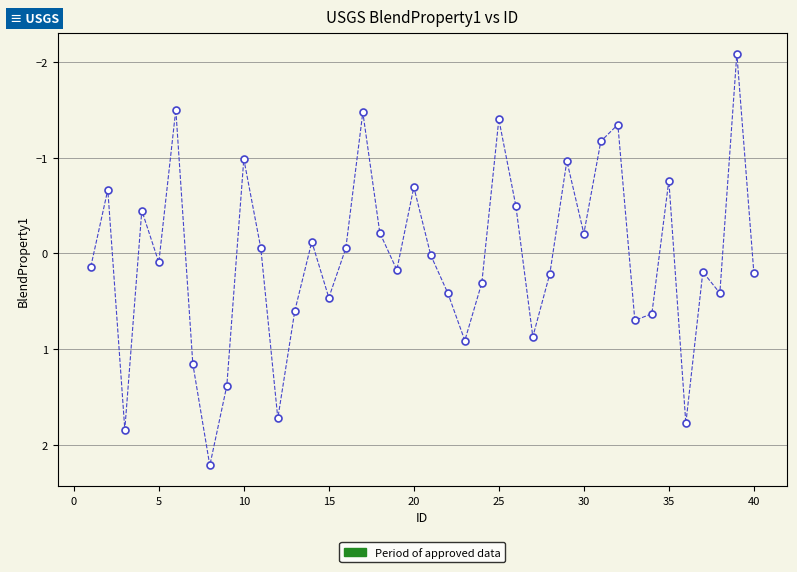

What is the value of the 24th point from the left?

0.3